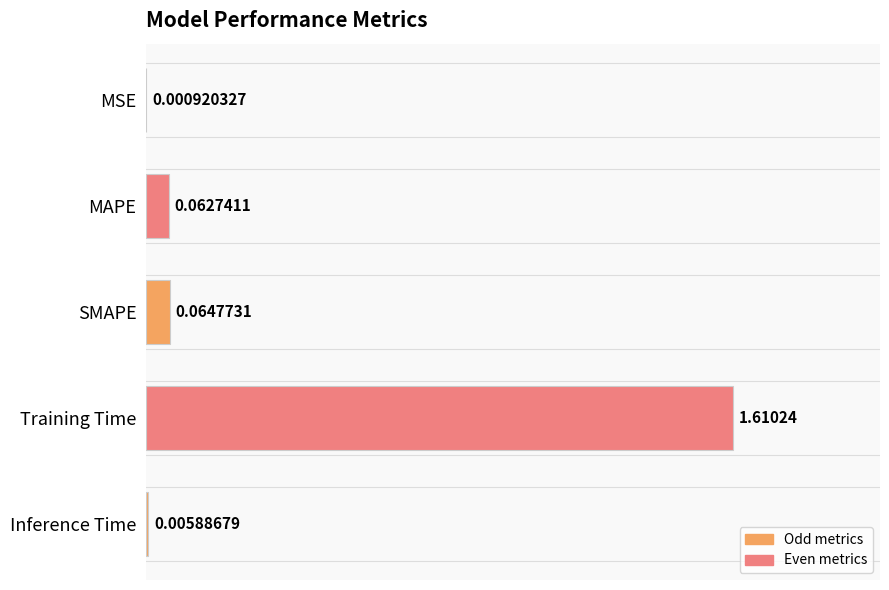

Where is the data nearest to the value 0?

MSE